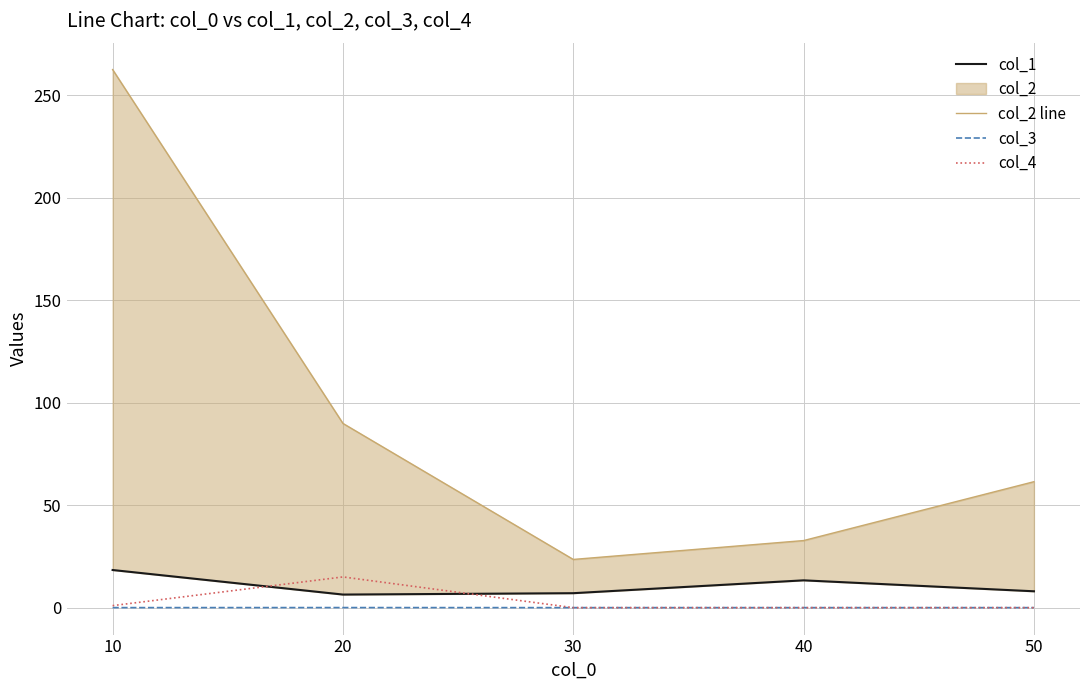

True or false: col_3 and col_2 line intersect in this chart.

False